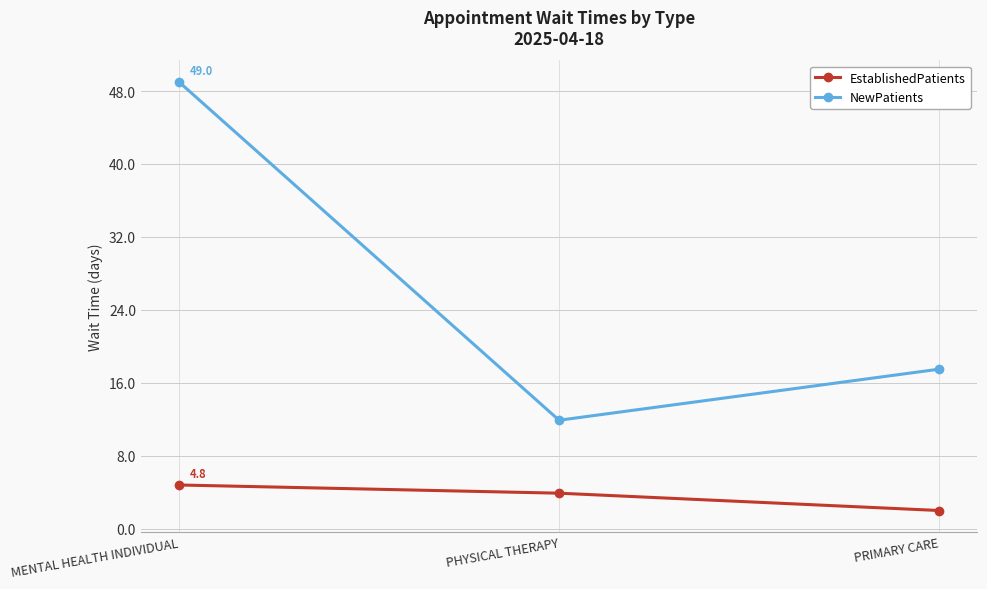

Does the chart have visible grid lines?

Yes